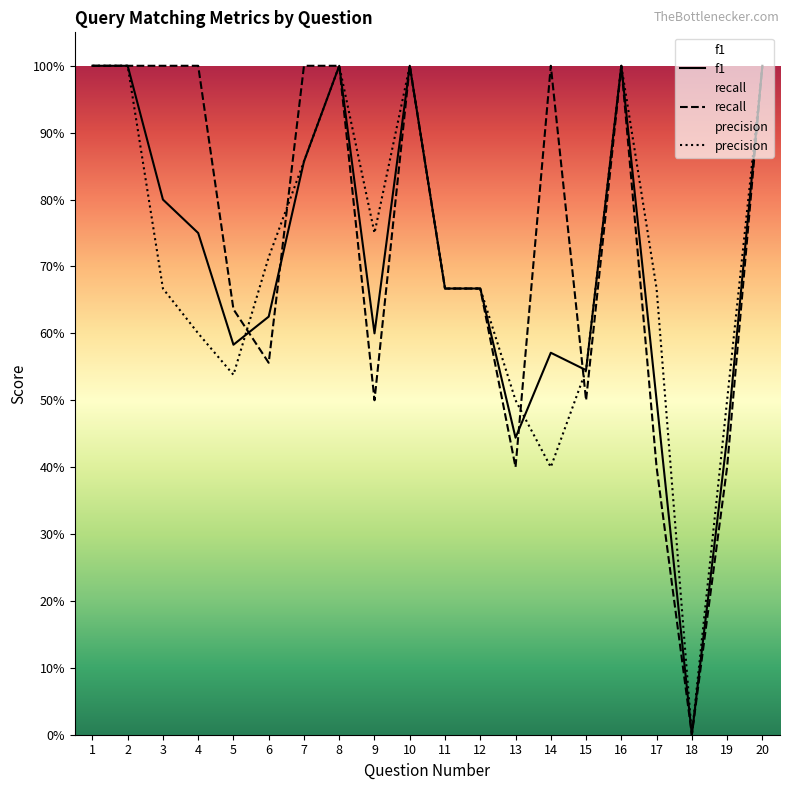

How many values in the recall series are below 1?

10